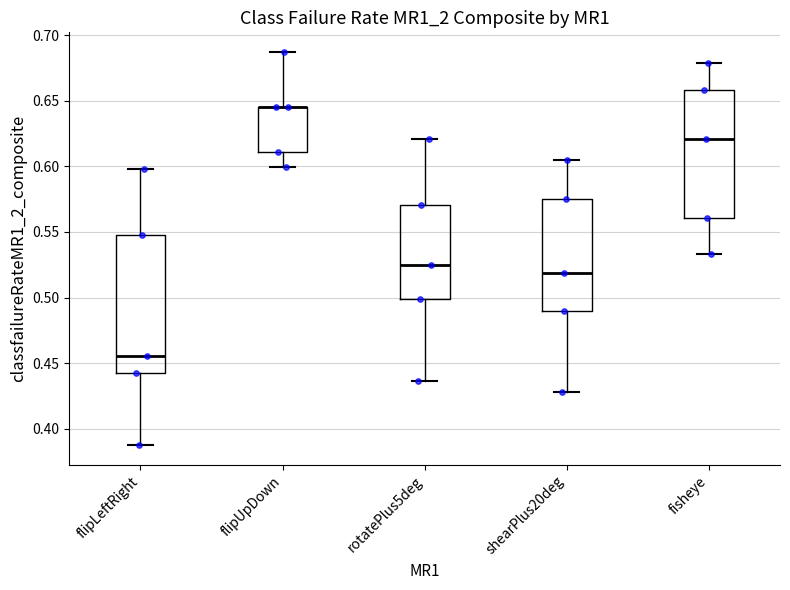

Reading left to right, transcribe this box plot: for each box, give where its median line is, the range the box spans, and where its two whiskers end, as read against the y-axis. The values are not printed on the chart, so give them approximately, as read against the axis.

flipLeftRight: median 0.455, box 0.440 to 0.550, whiskers 0.385 to 0.600
flipUpDown: median 0.645 (drawn on the box's upper edge), box 0.610 to 0.645, whiskers 0.600 to 0.685
rotatePlus5deg: median 0.525, box 0.500 to 0.570, whiskers 0.435 to 0.620
shearPlus20deg: median 0.520, box 0.490 to 0.575, whiskers 0.430 to 0.605
fisheye: median 0.620, box 0.560 to 0.660, whiskers 0.535 to 0.680